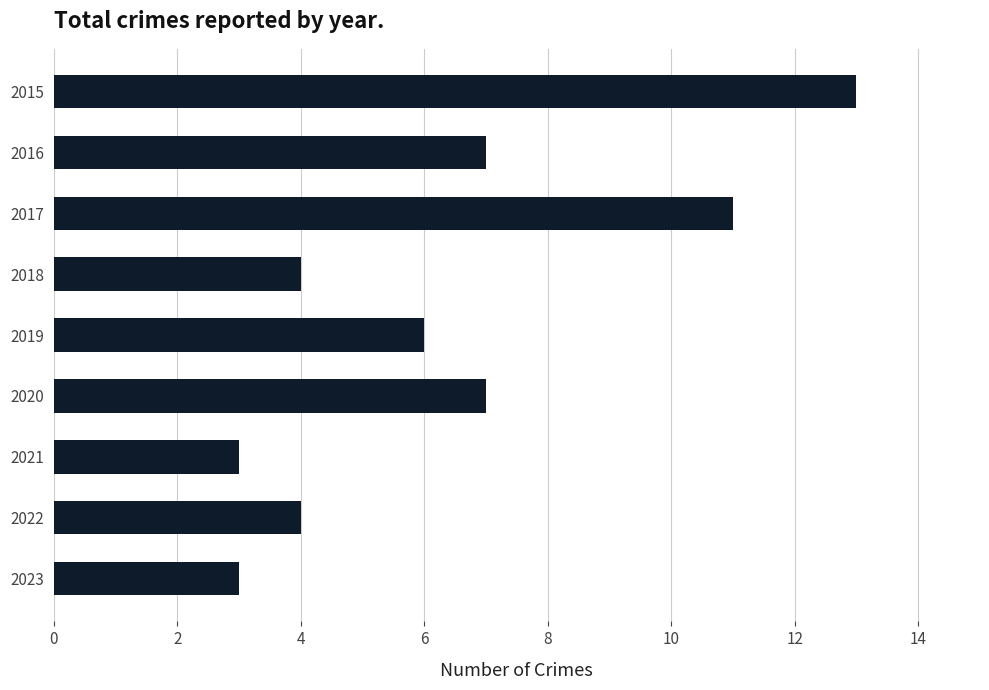

What is the greatest value displayed?

13